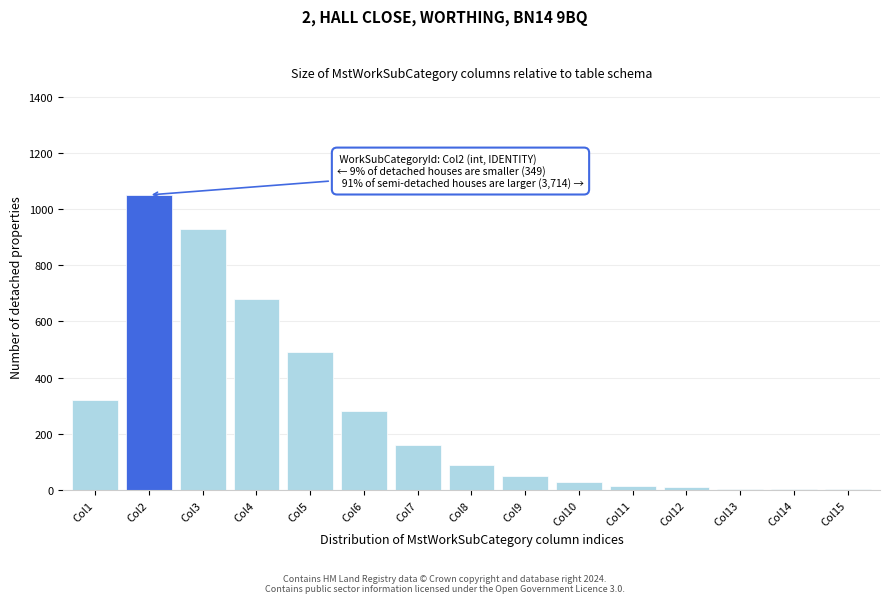

At which label is the value closest to 526?

Col5